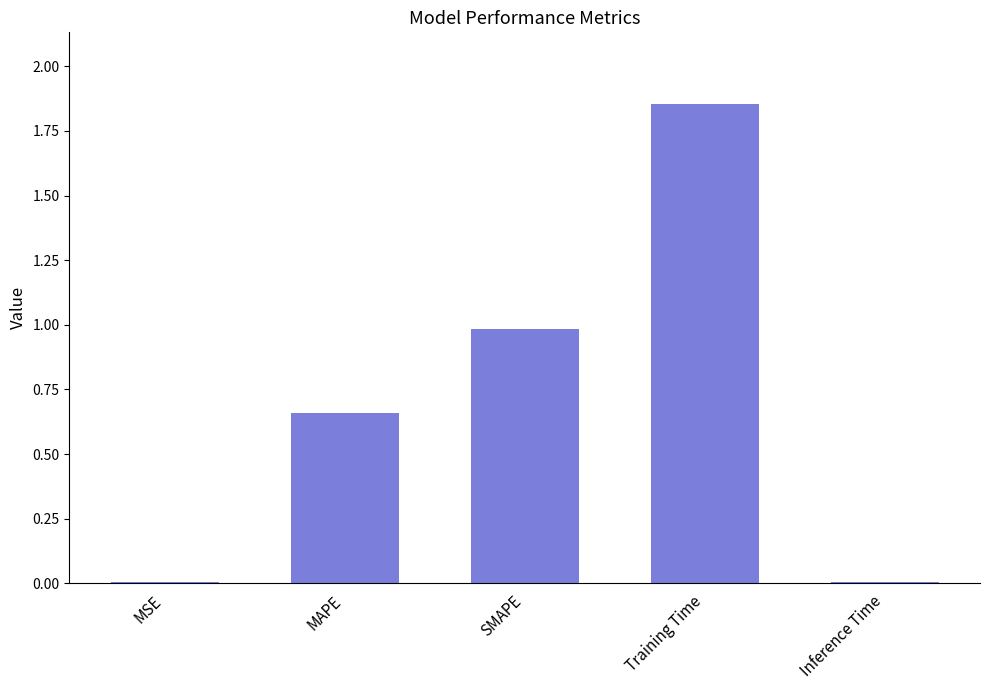

Is it true that the value at MSE is 0.0?

True